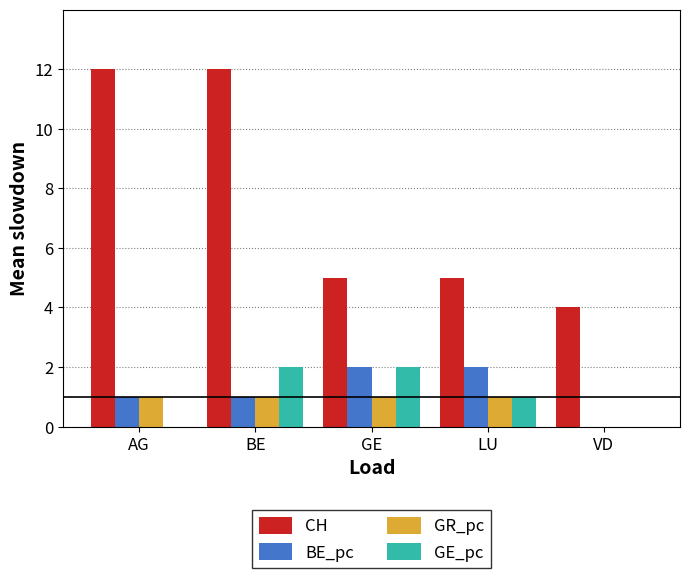

Between BE and LU, which series saw the biggest shift?

CH